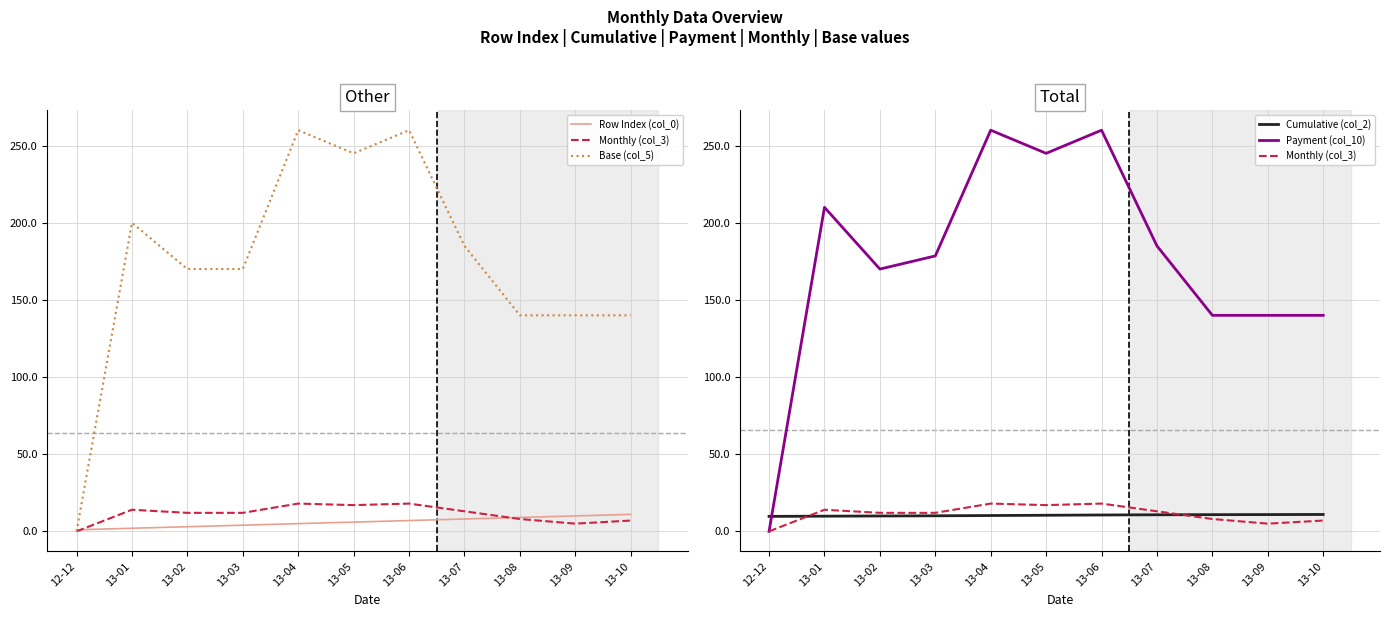

At 13-05, list the series in order from largest to smallest.

Base (col_5), Payment (col_10), Monthly (col_3), Cumulative (col_2), Row Index (col_0)